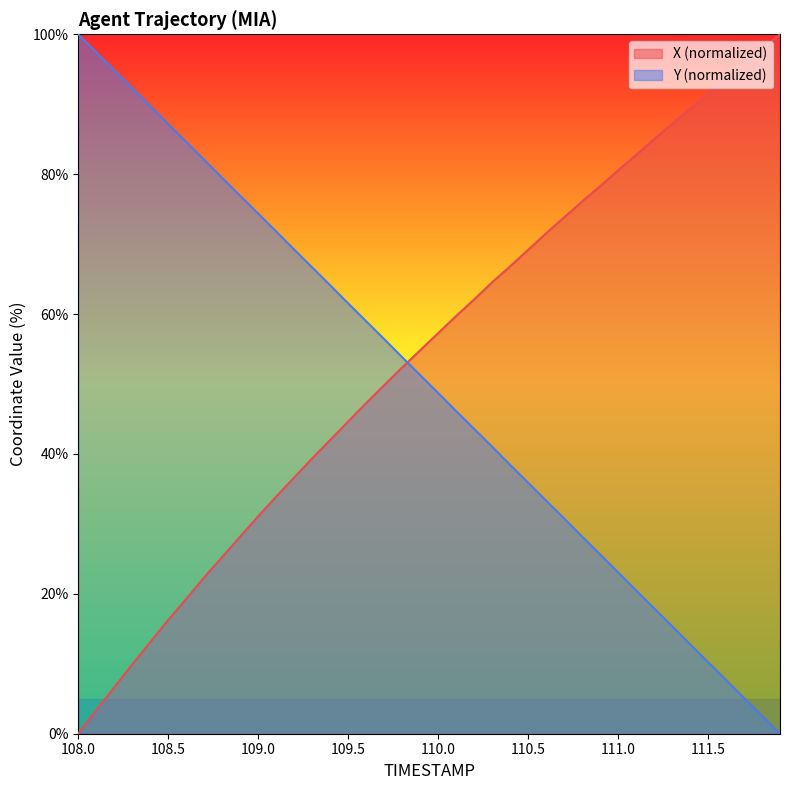

What is the value of the X point at the 39th from the left?

97.9